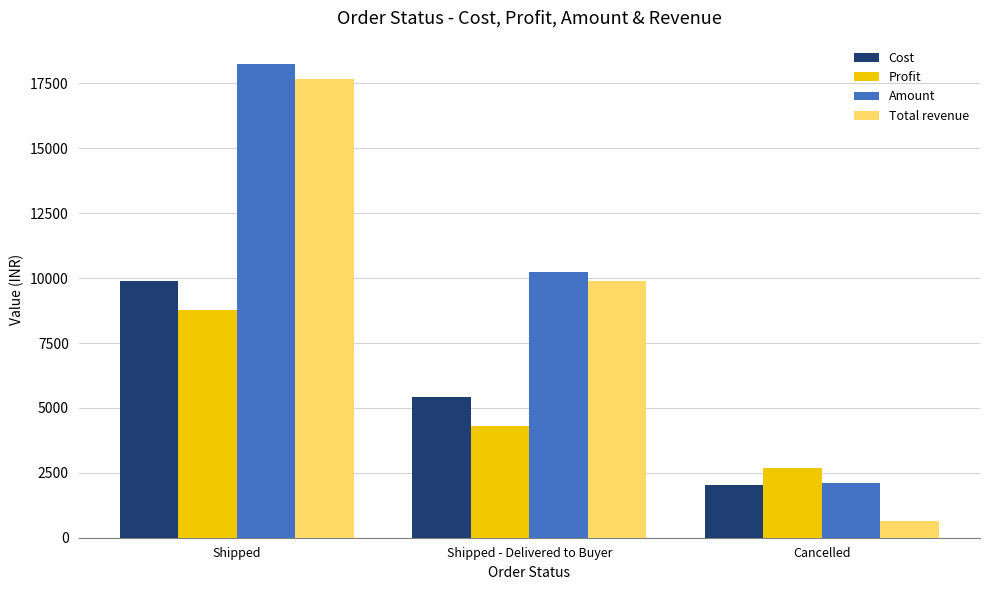

Which category has the highest value across all series?

Shipped